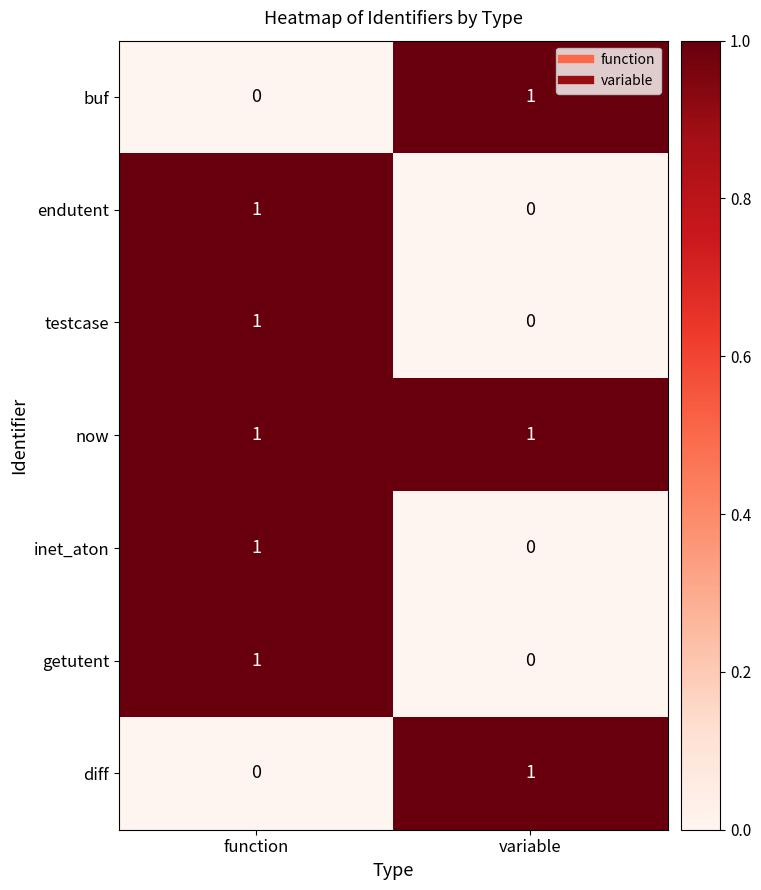

Which category has the highest value in the inet_aton series?

function